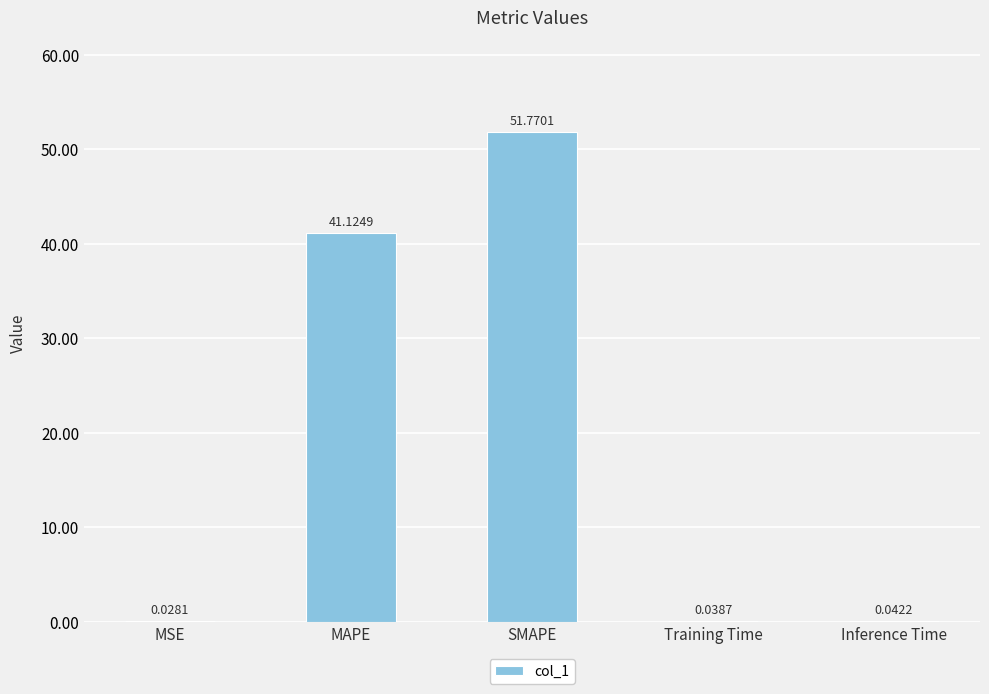

How many categories are shown in the chart?

5